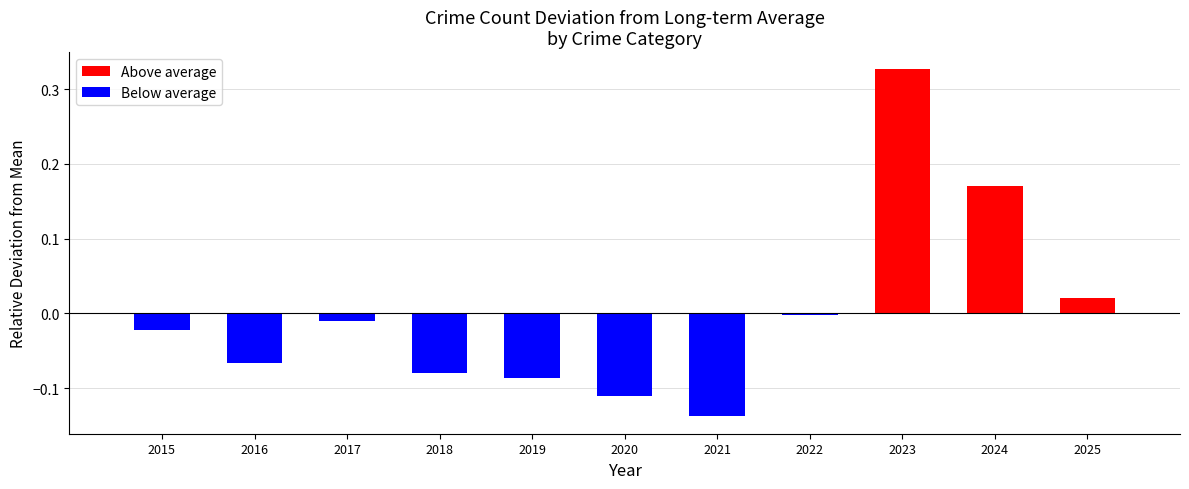

At which category does the chart reach its peak across all series?

2023